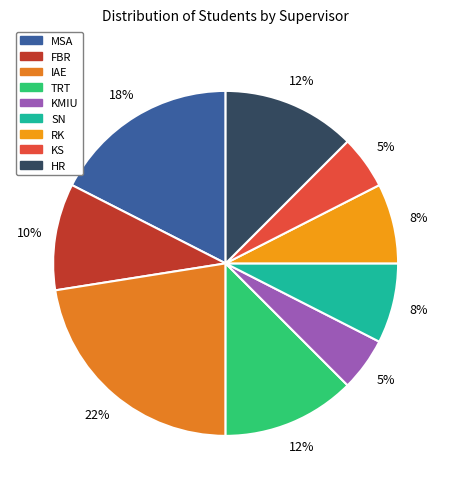

Count the number of slices in the pie.

9